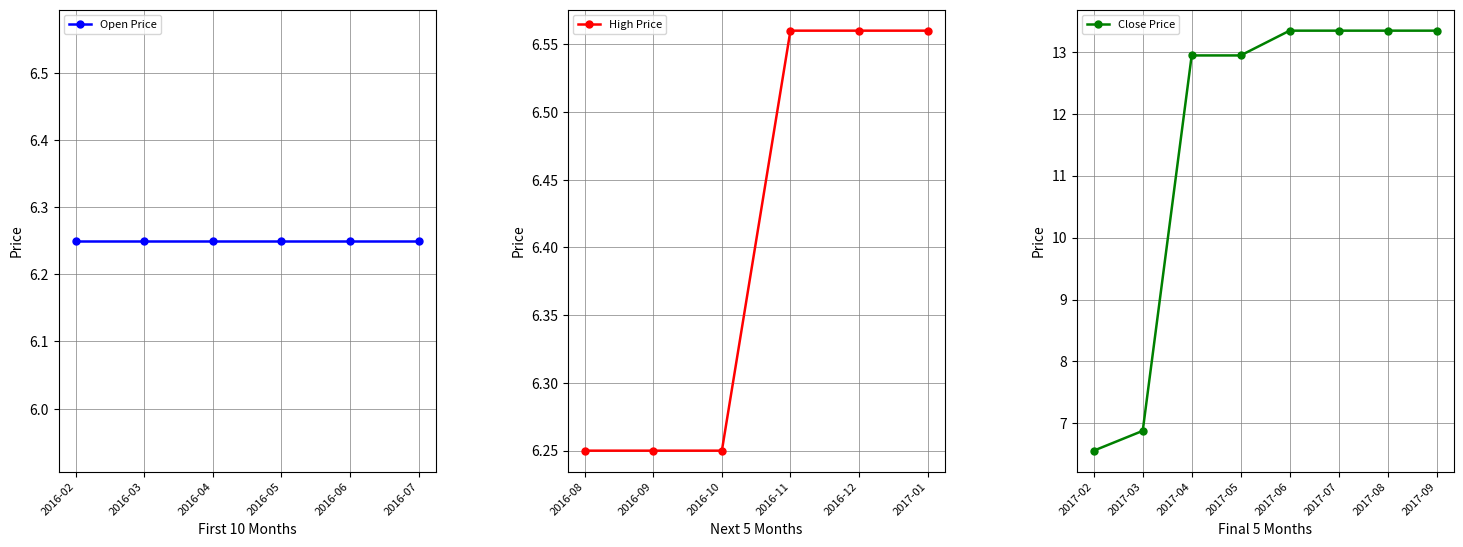

What is the difference between the Open values at 9 and 17?

7.1